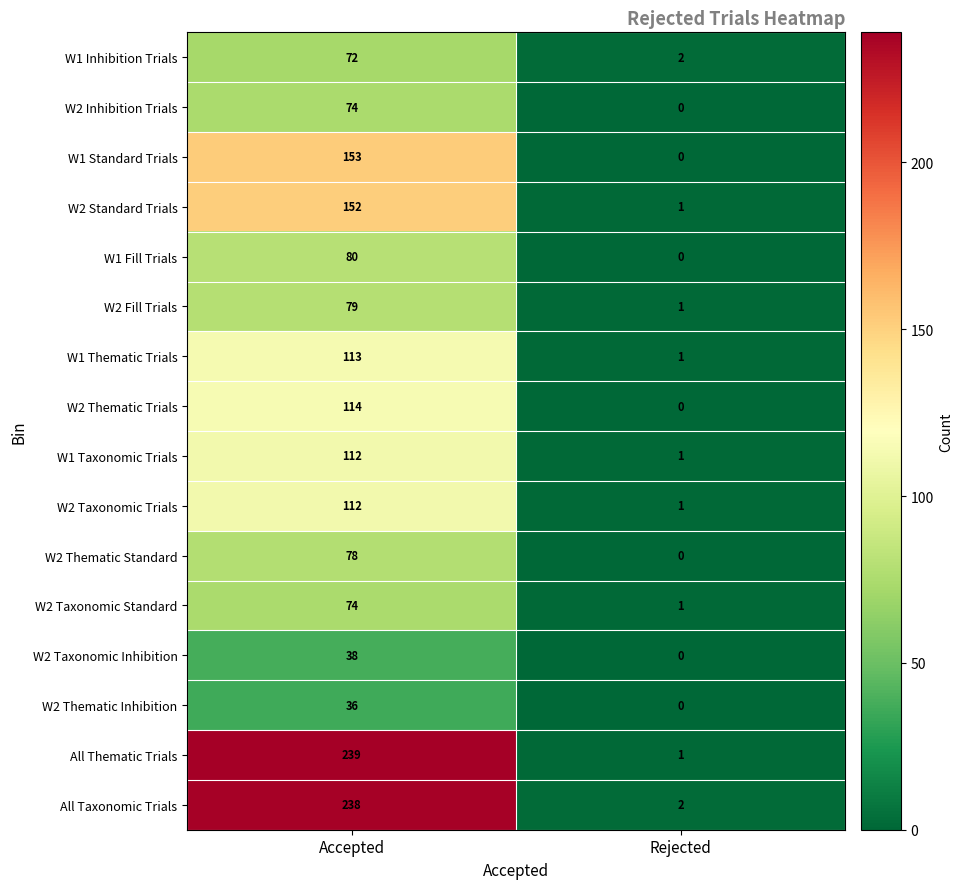

Which category has the highest value in the W2 Thematic Standard series?

Accepted